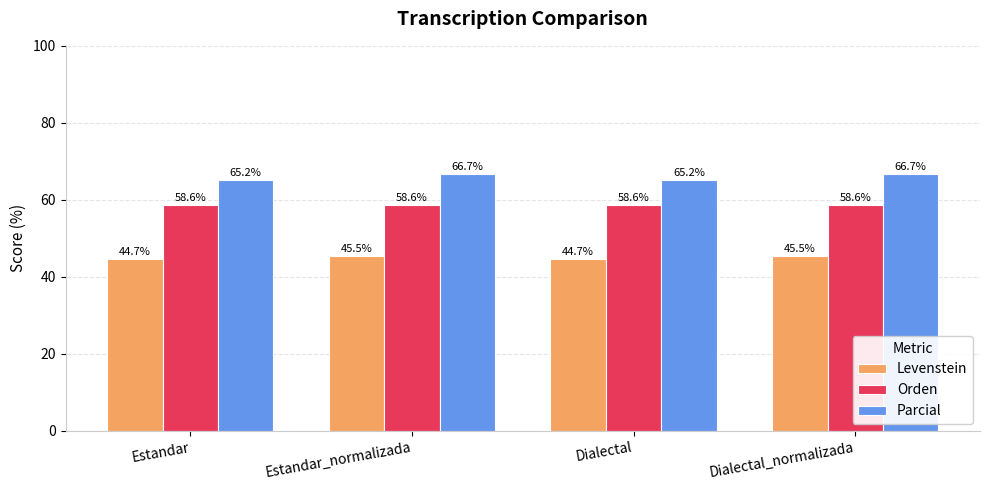

How many bars are there in each group?

3